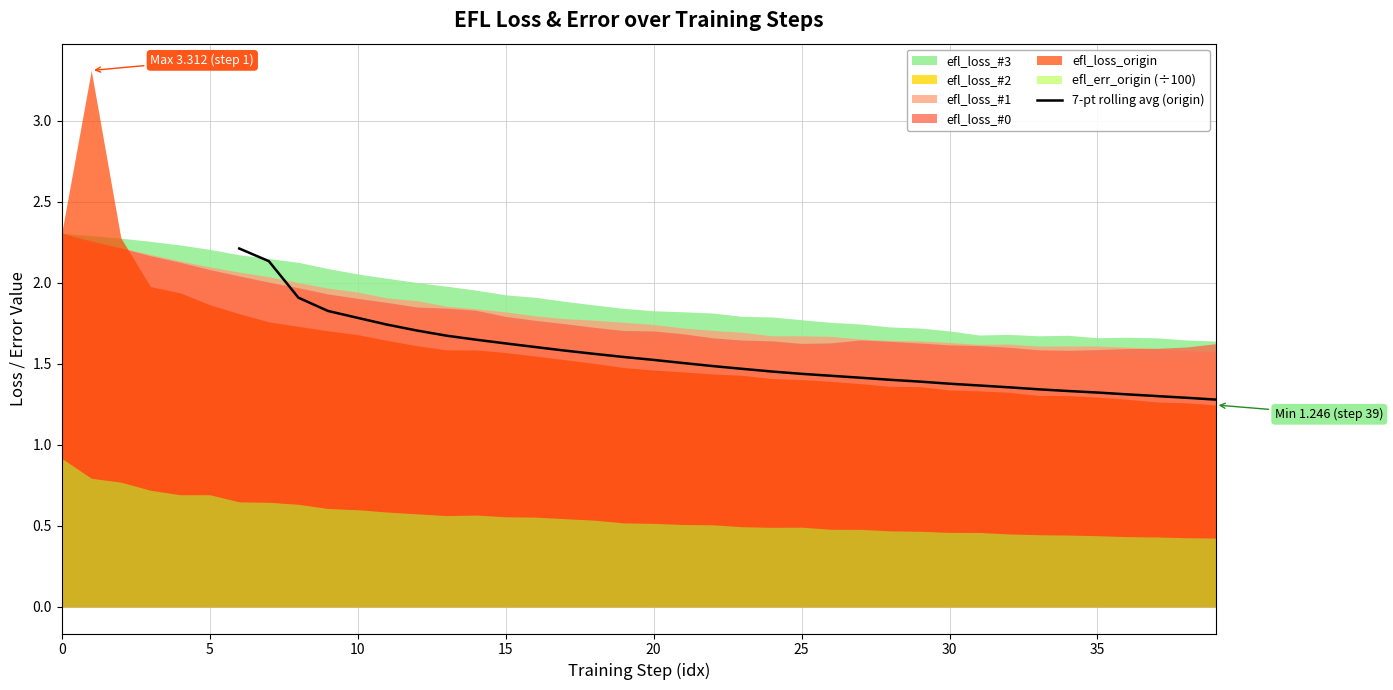

Is it true that 7-pt rolling avg (origin) equals 0.8 at 25?

False